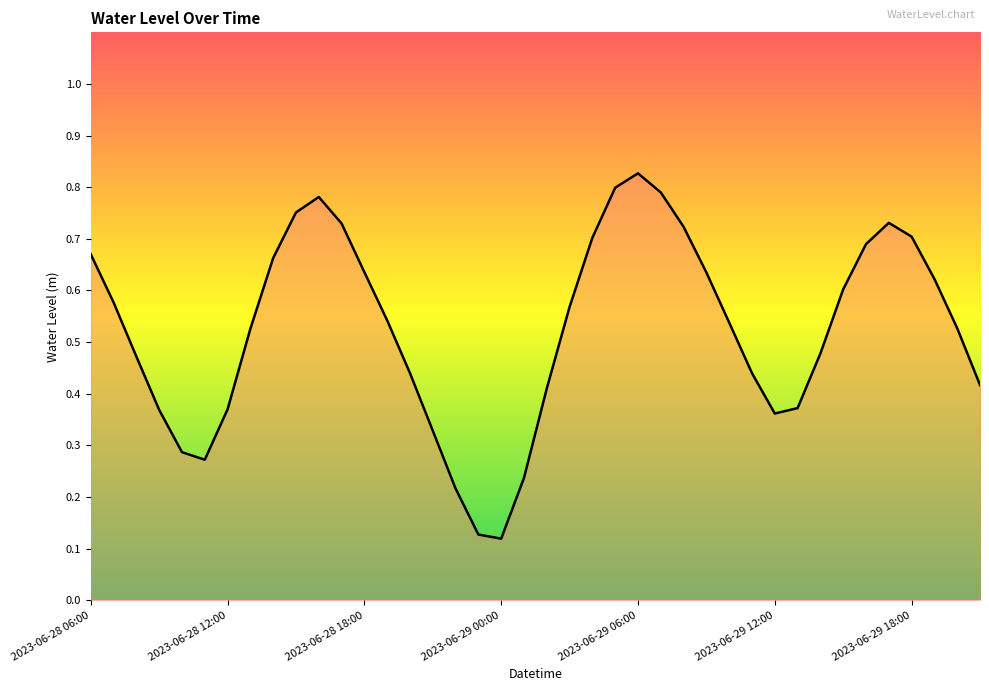

How many lines are shown in the chart?

1